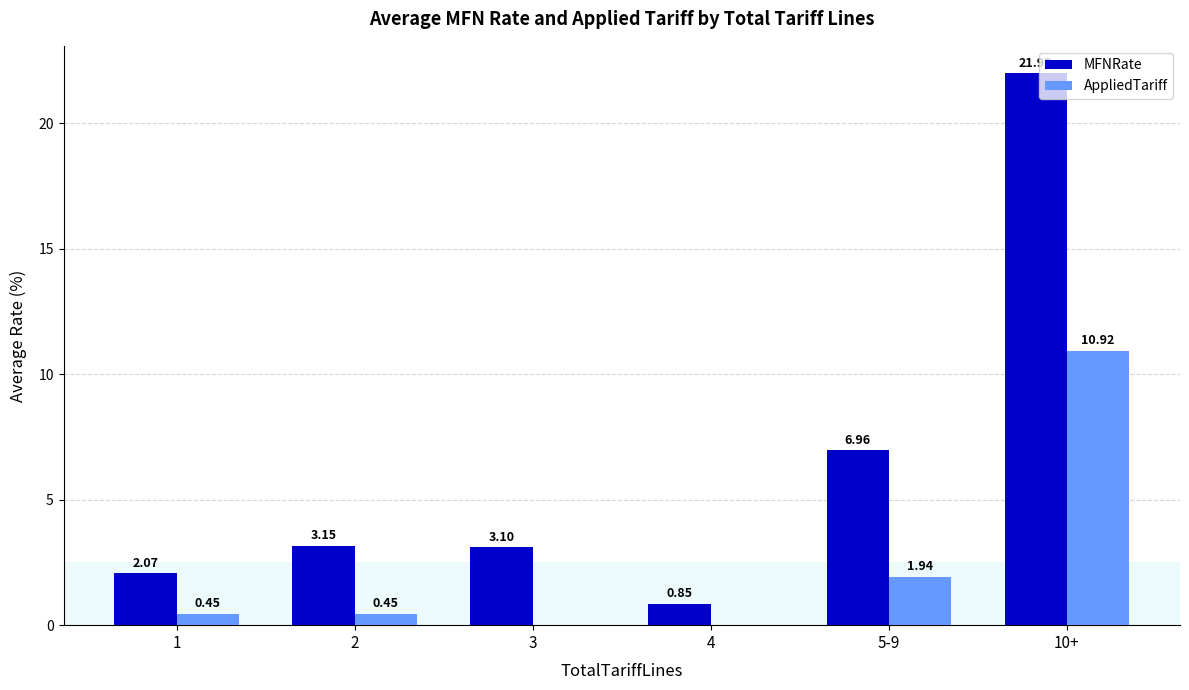

What is the average value of the AppliedTariff series?

2.3